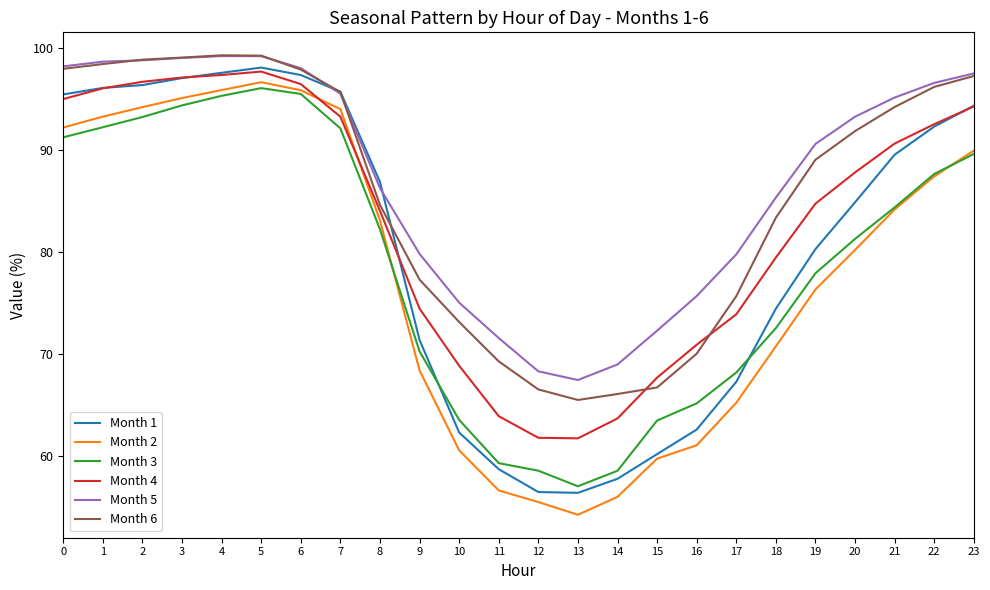

What is the total value across all series at 11?

379.6